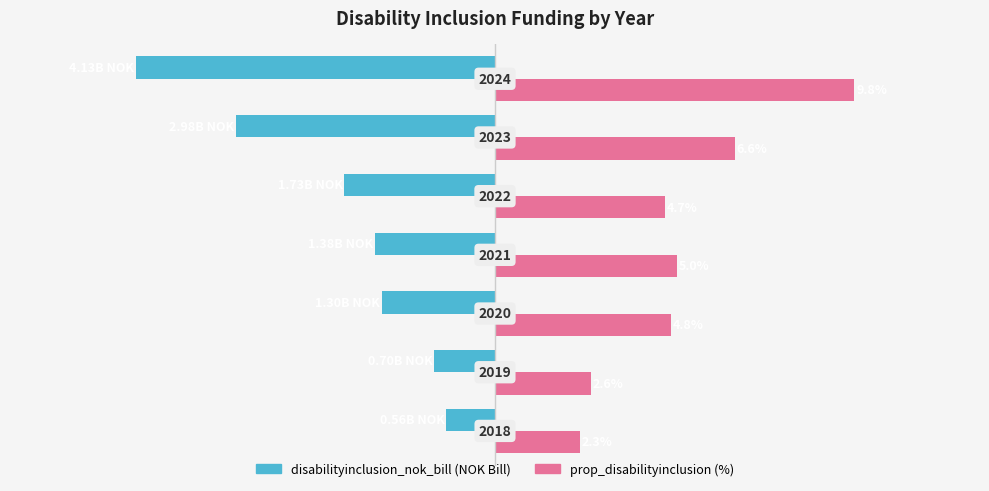

What is the greatest value displayed?

4.1